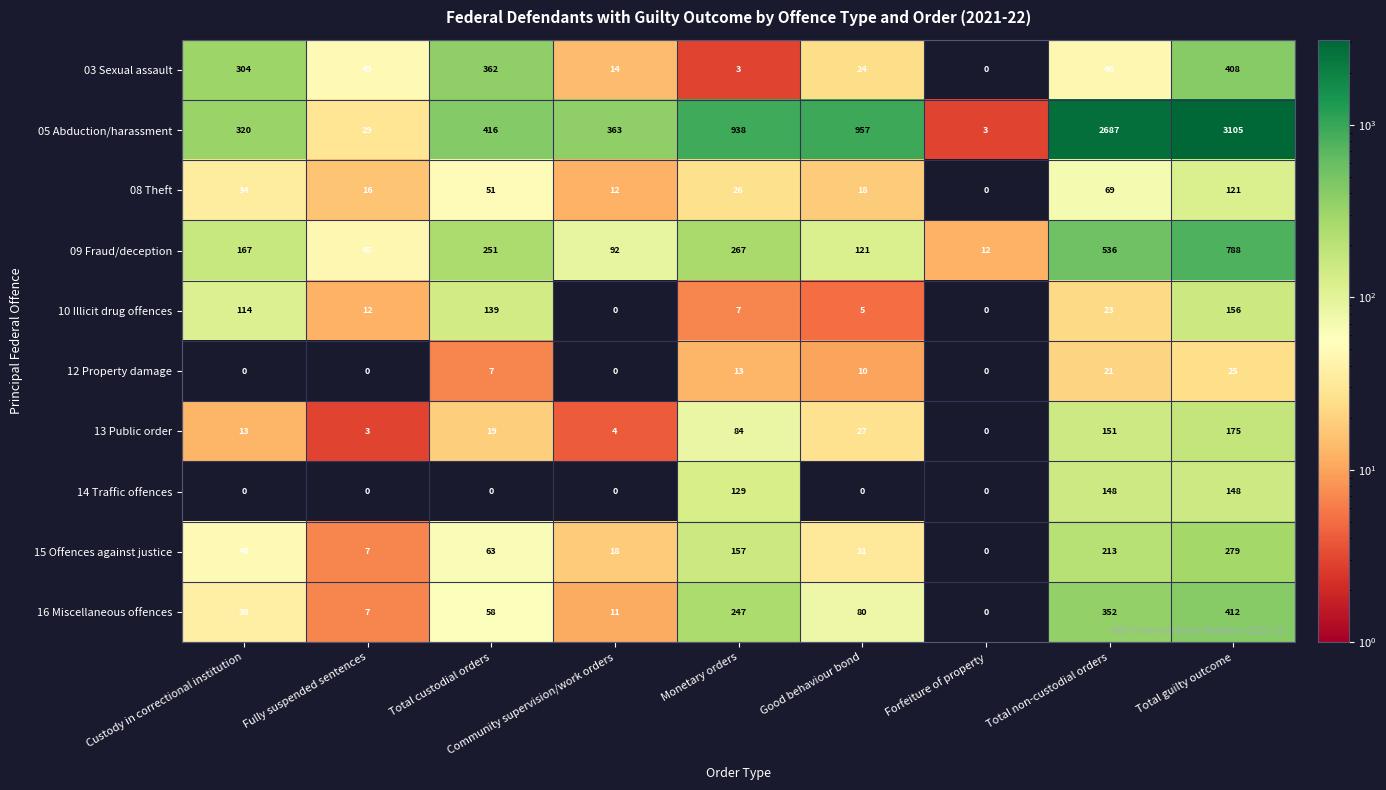

Is the value of 16 Miscellaneous offences at Custody in correctional institution greater than the value of 14 Traffic offences at Forfeiture of property?

Yes